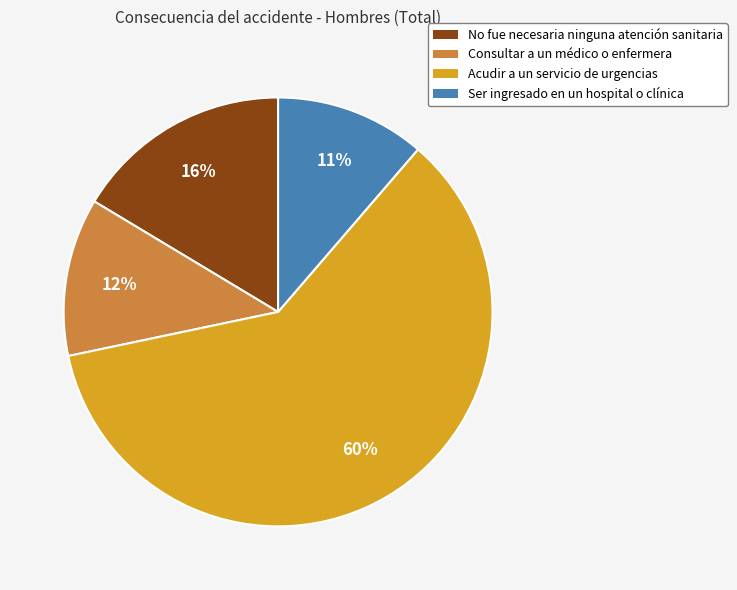

Which category accounts for the majority?

Acudir a un servicio de urgencias